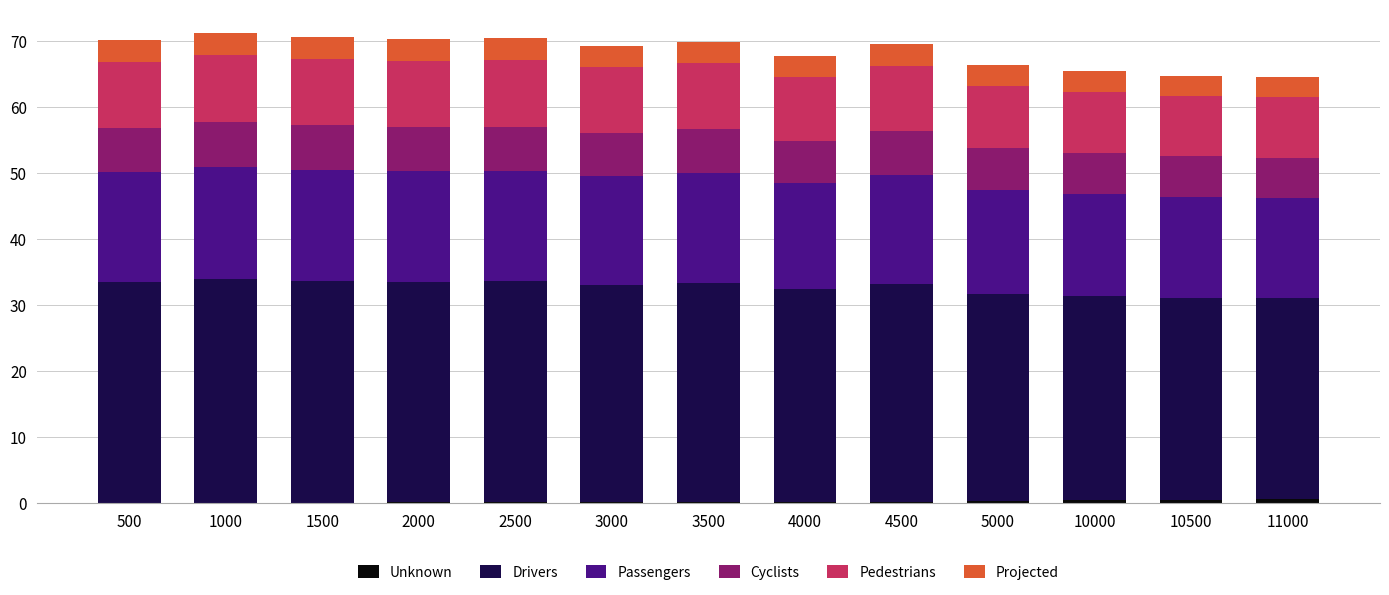

Which series has the widest spread of values?

Drivers